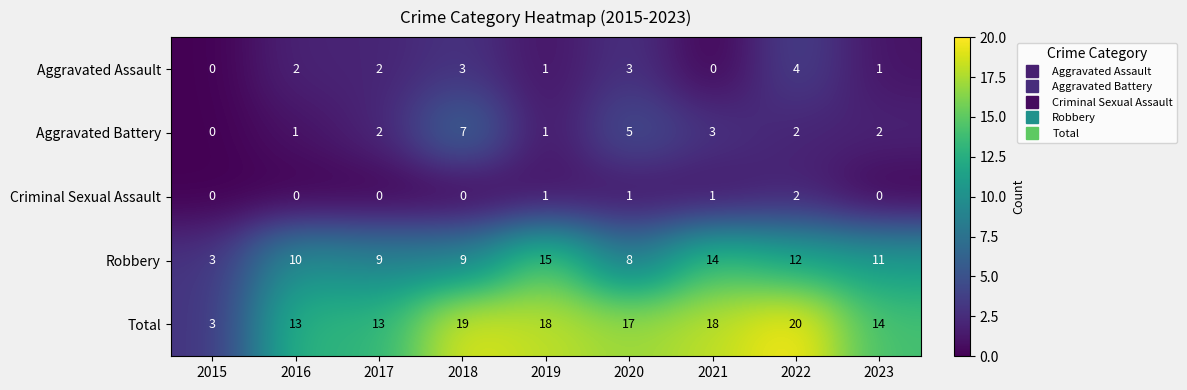

The value of Criminal Sexual Assault at 2023 is 1. True or false?

False